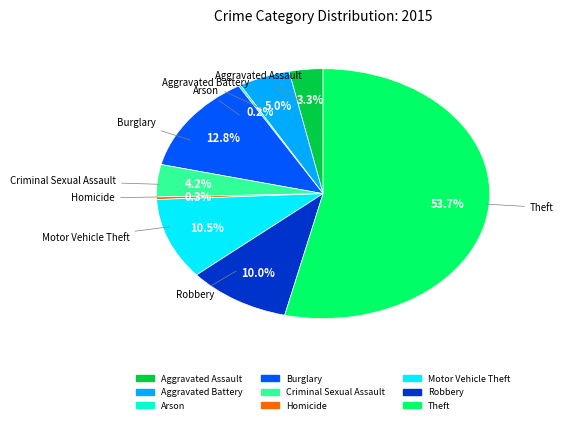

Combined, do Homicide and Robbery account for over 50%?

No